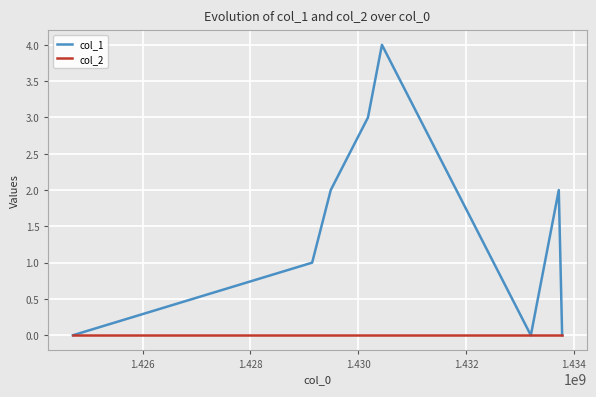

Which series has the largest total across all categories?

col_1